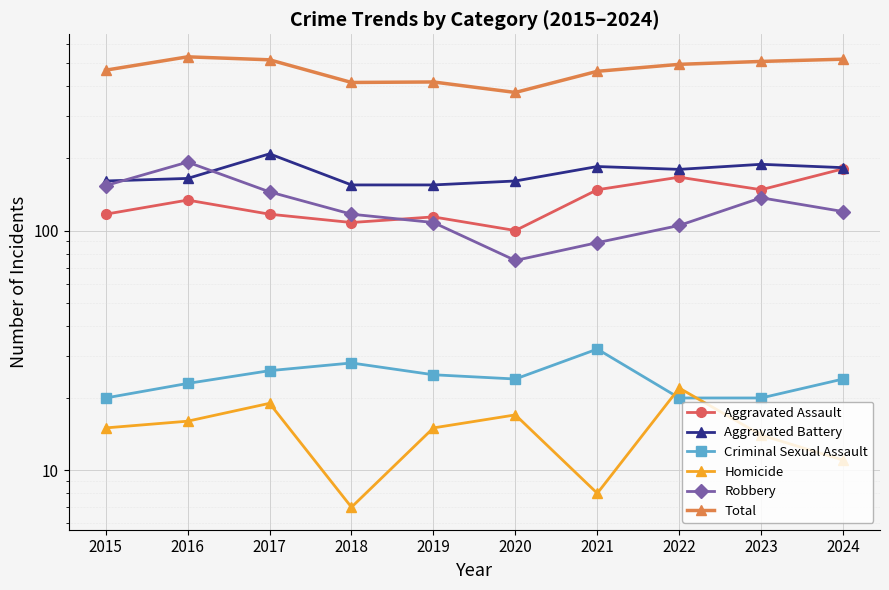

What is the average value of the Criminal Sexual Assault series?

24